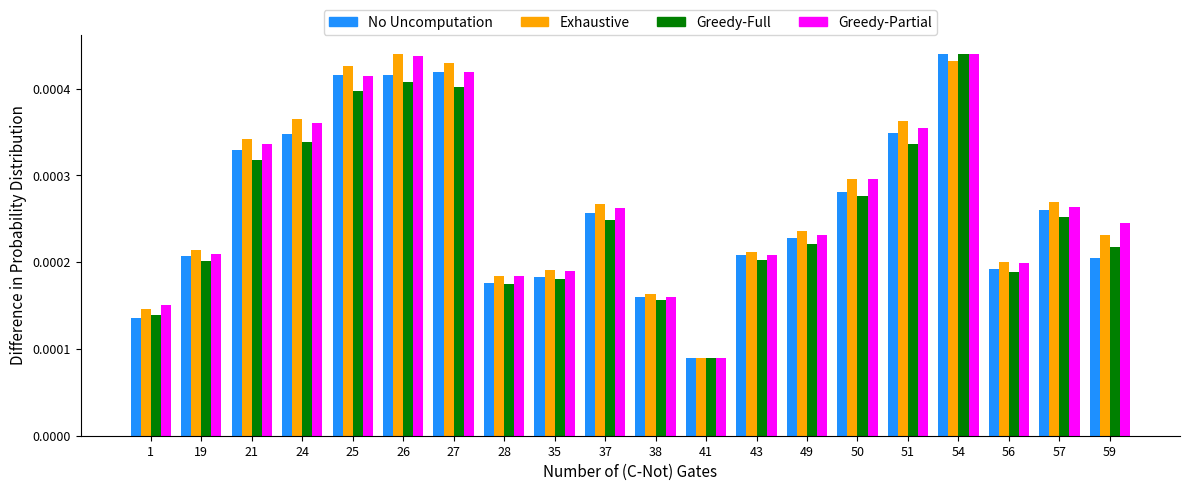

Does the chart contain any negative values?

No